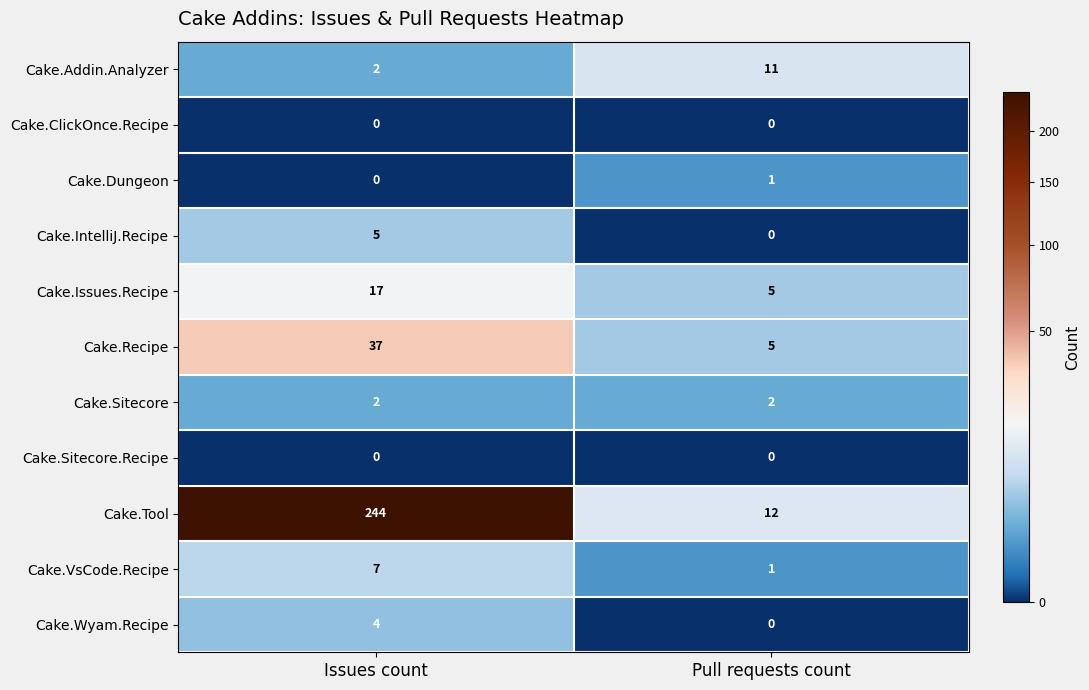

What is the sum of the Cake.Issues.Recipe values at Issues count and Pull requests count?

22